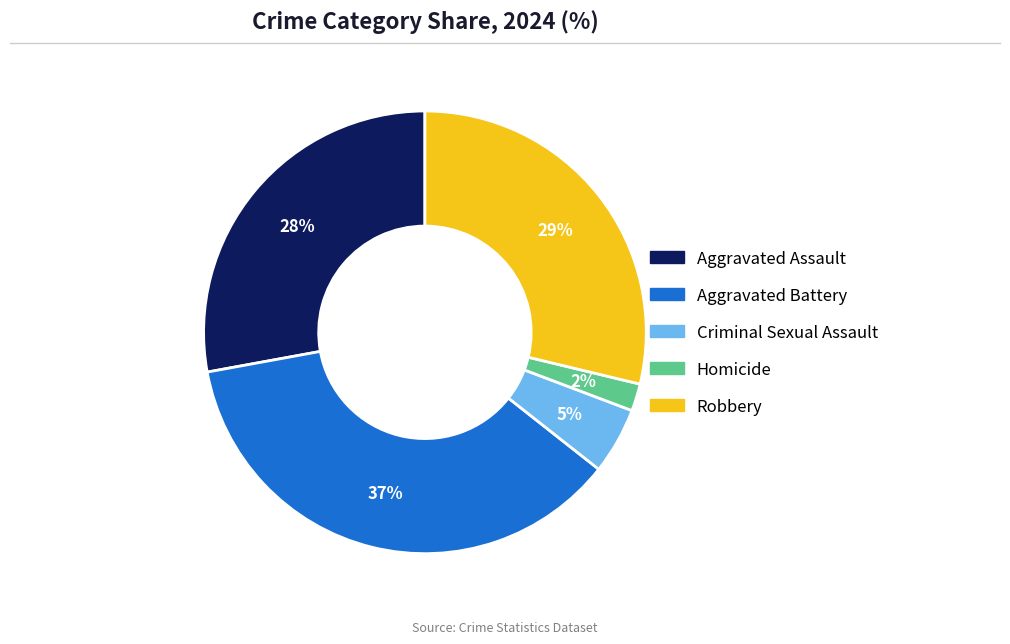

Combined, do Homicide and Aggravated Battery account for over 50%?

No